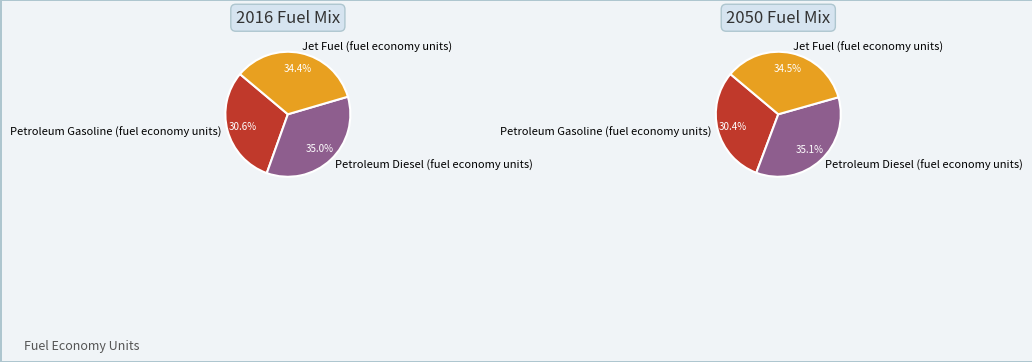

Which has a higher value, Petroleum Gasoline (fuel economy units) or Jet Fuel (fuel economy units)?

Jet Fuel (fuel economy units)